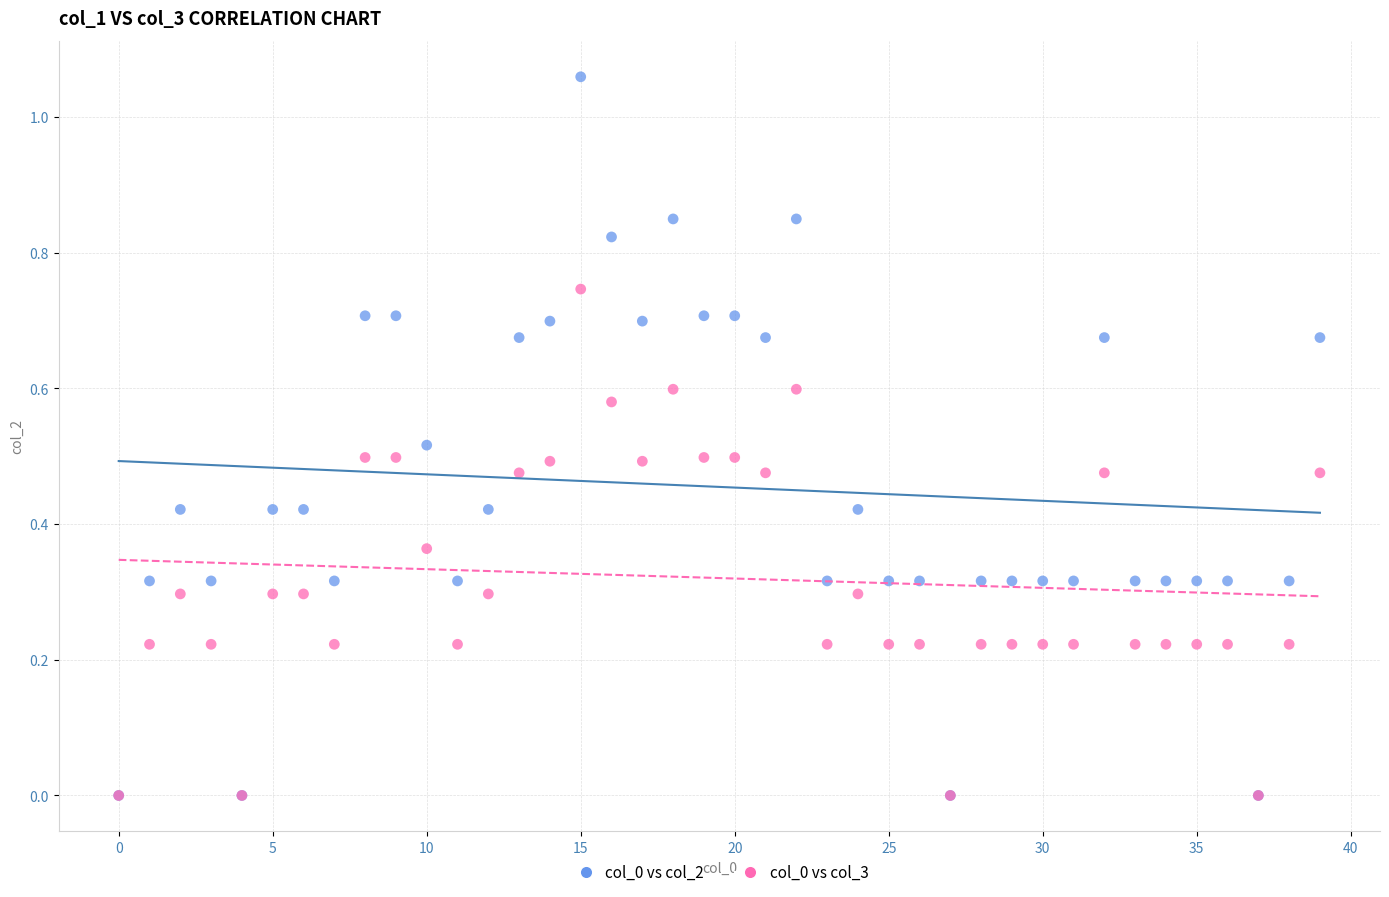

Which series contains the highest Y value?

col_0 vs col_2